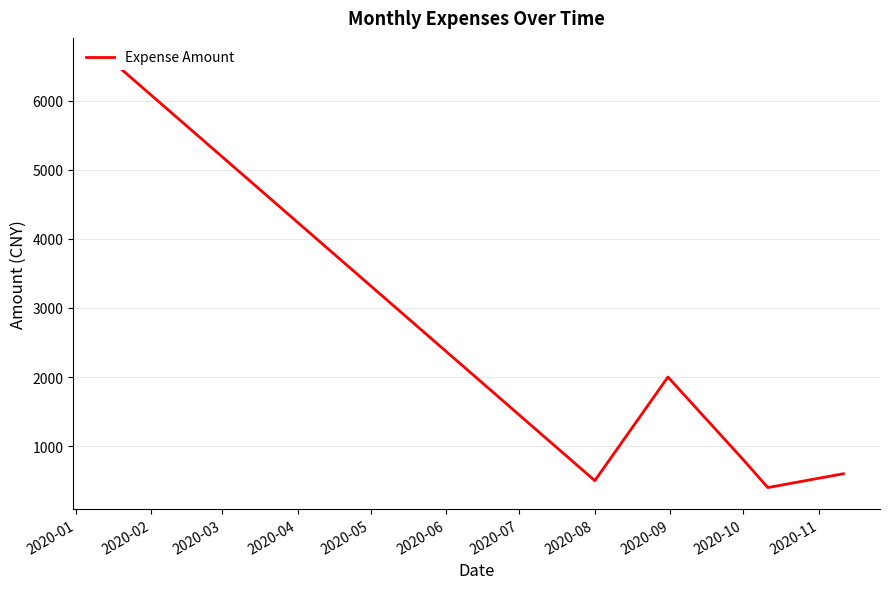

What is the value of the 3rd point from the left?

2000